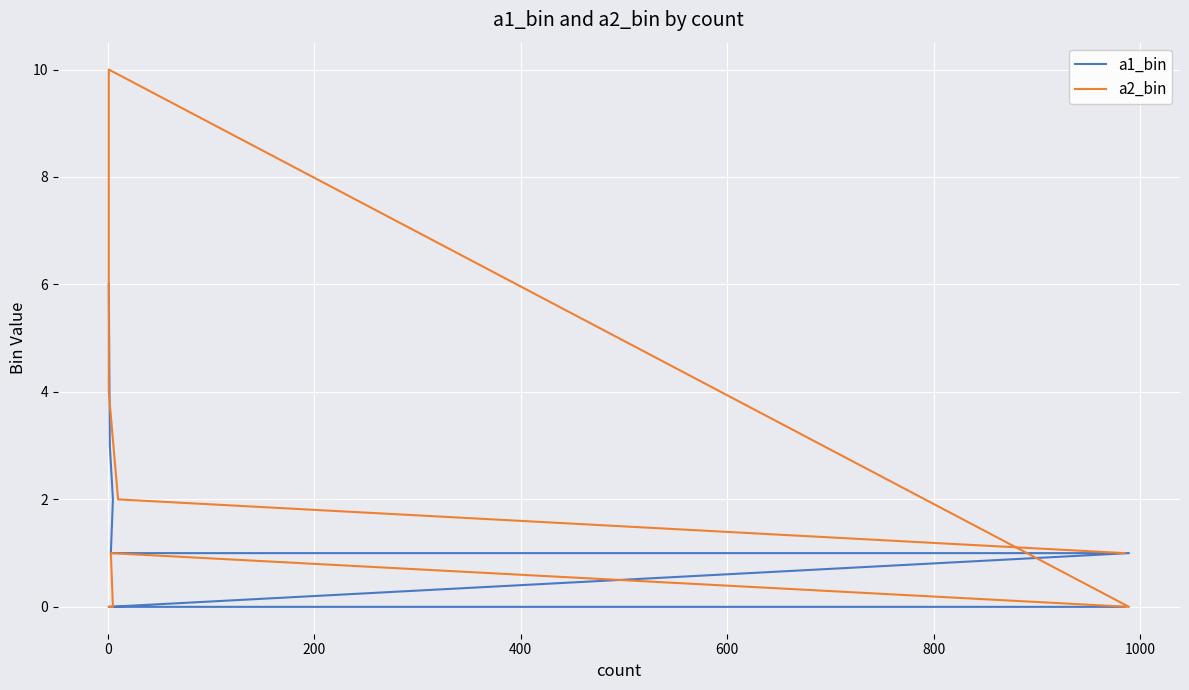

How many a1_bin values are between 0 and 2?

7